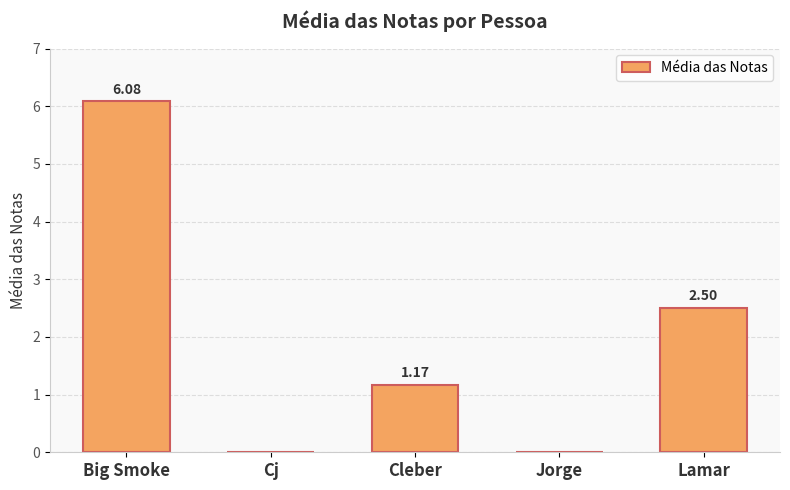

What is the sum of all values?

9.8